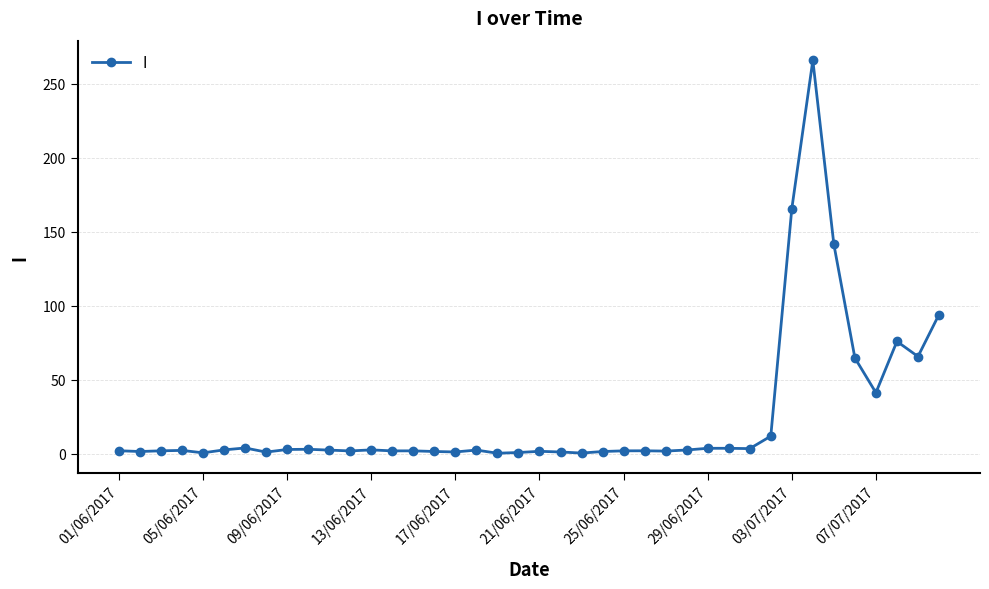

True or false: the data has more than 1 interior local peaks.

True